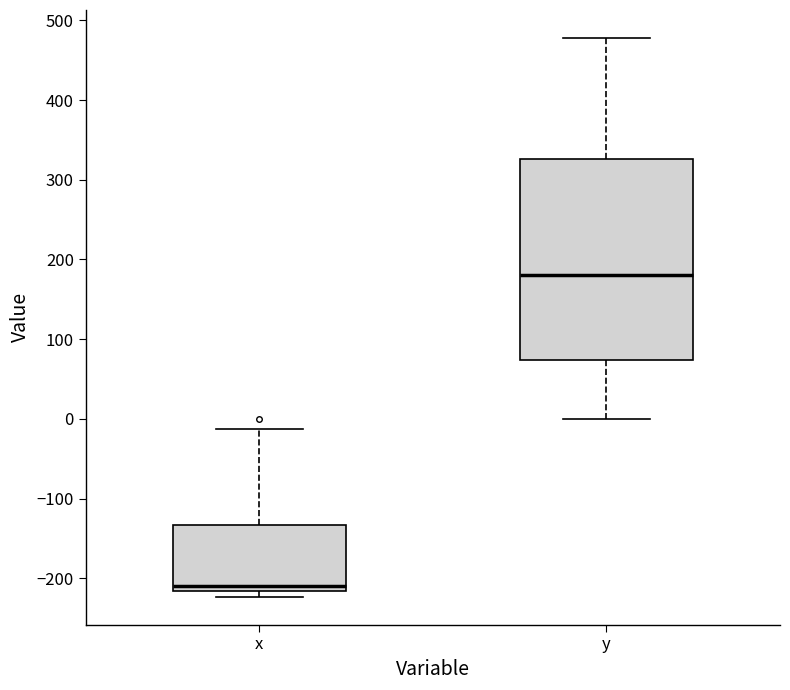

Where does the median line of the box for y sit on the y-axis? The values are not printed on the chart, so give them approximately, as read against the axis.

180